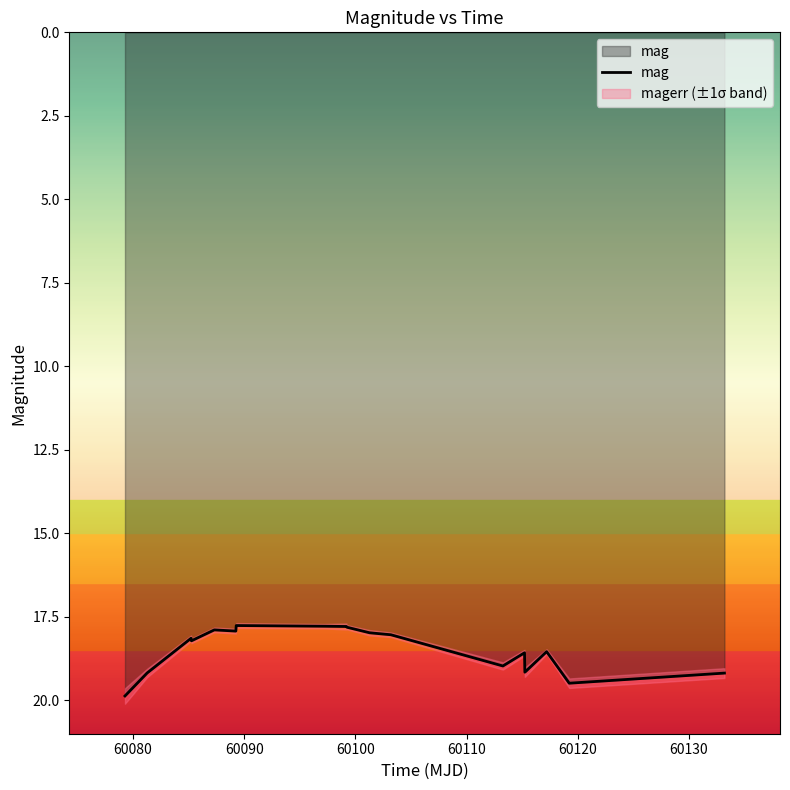

What is the highest value of the mag series?

19.9